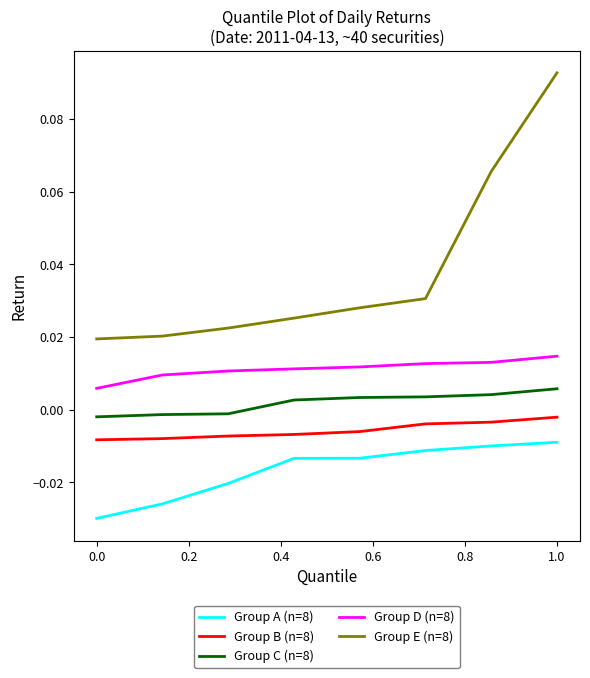

What are all the series names shown in the legend?

Group A (n=8), Group B (n=8), Group C (n=8), Group D (n=8), Group E (n=8)